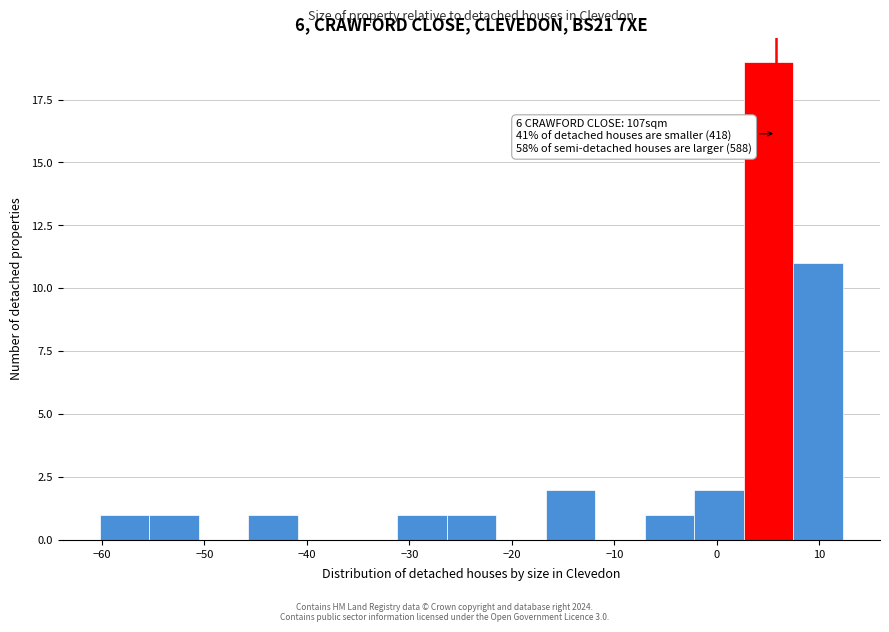

Which range on the x-axis has the tallest bar?

3 to 7